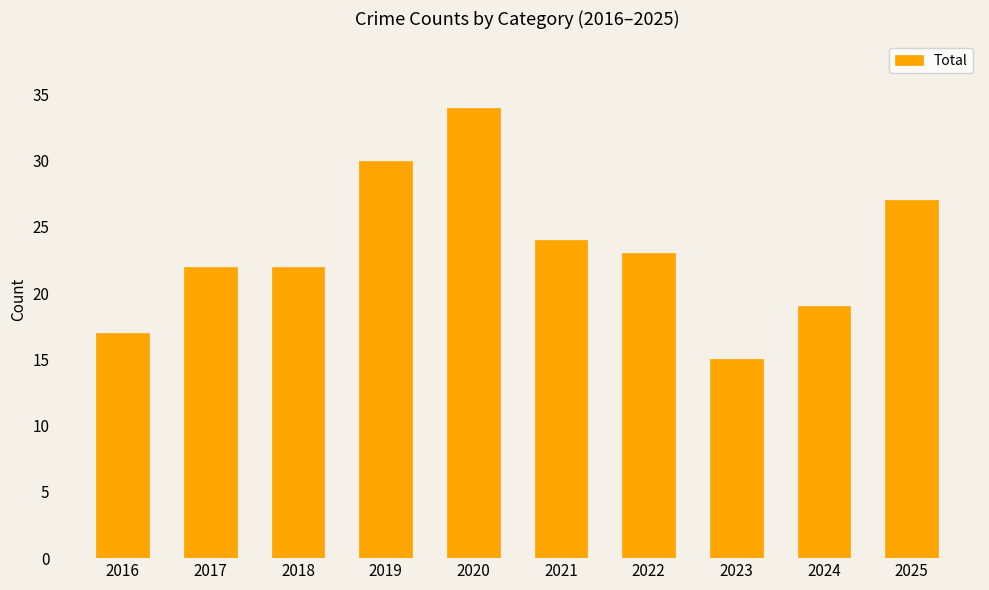

Between 2023 and 2025, which is larger?

2025